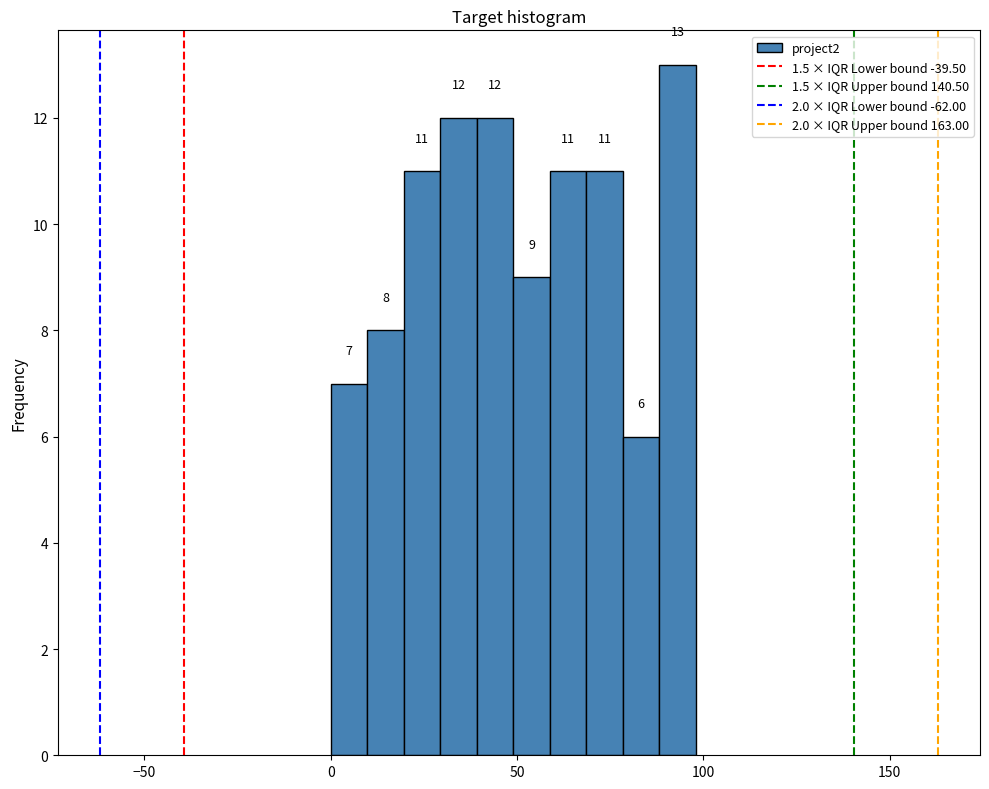

Read against the x-axis, roughly where is the centre of the tallest bar?

95